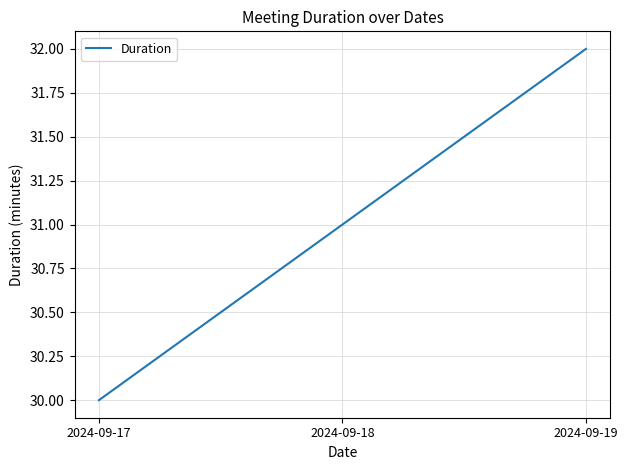

What is the difference between the values at 2024-09-17 and 2024-09-18?

1